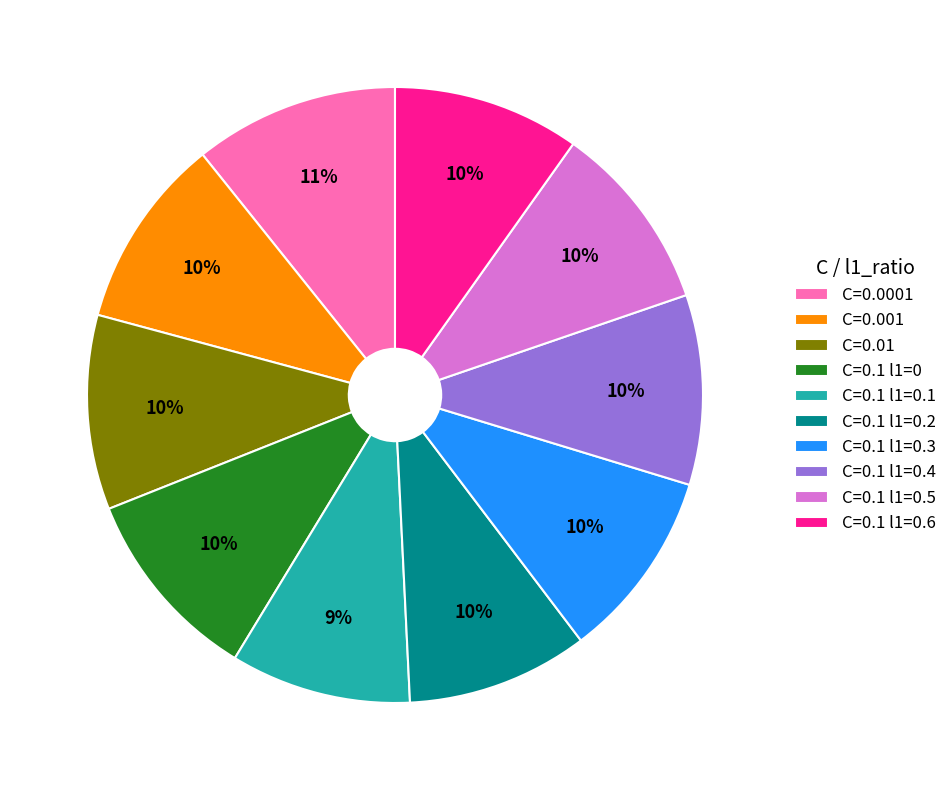

Is it true that C=0.0001 is 22% of the pie?

False